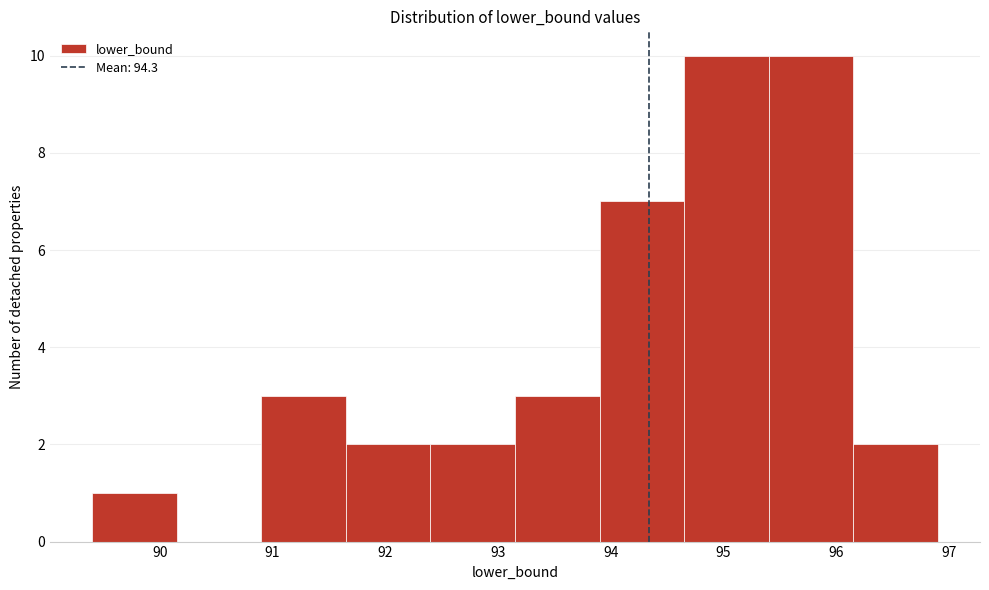

How tall is the bar that spans 89.40 to 90.15 on the x-axis? Neither the bar edges nor the heights are printed on the chart, so give them approximately, as read against the axes.

1